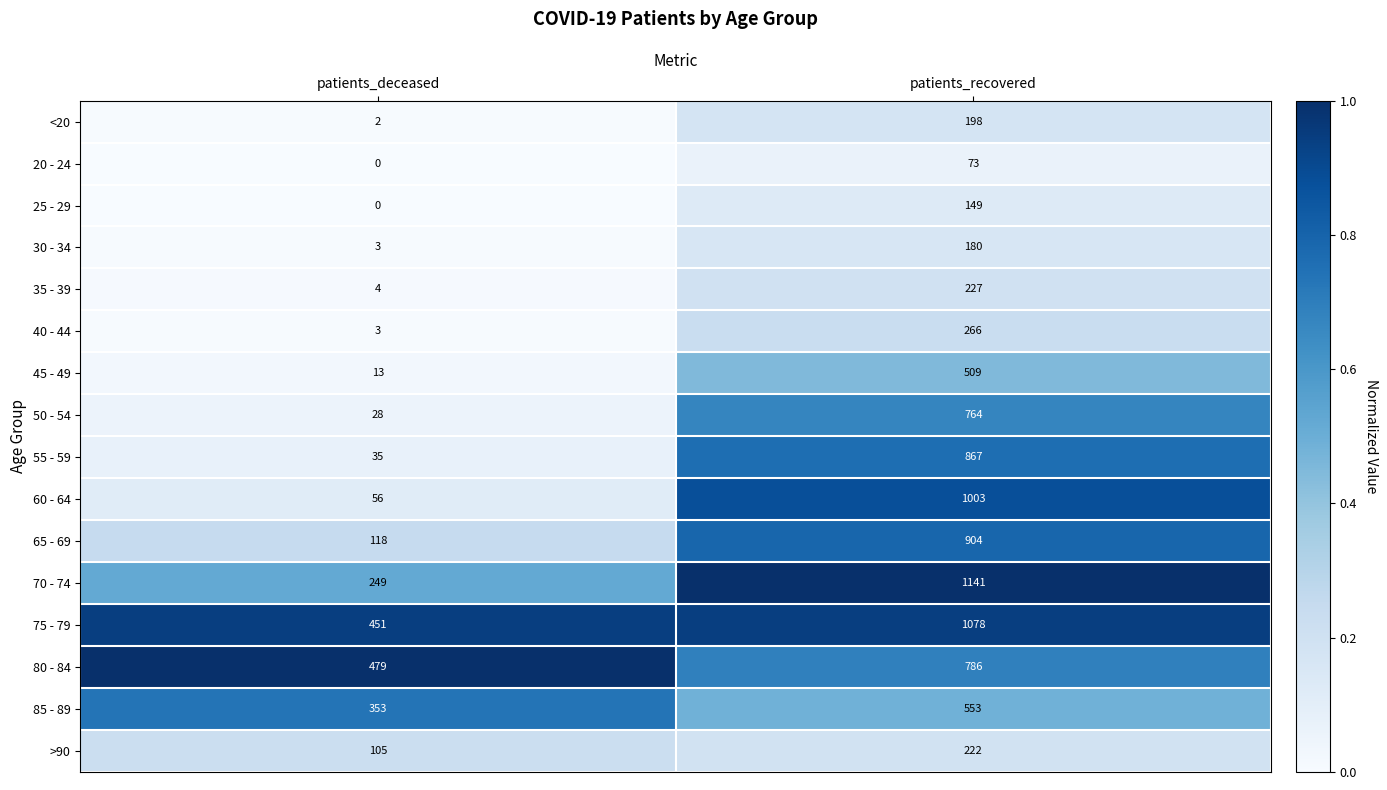

True or false: 70 - 74 has a value of 1141 at patients_recovered.

True